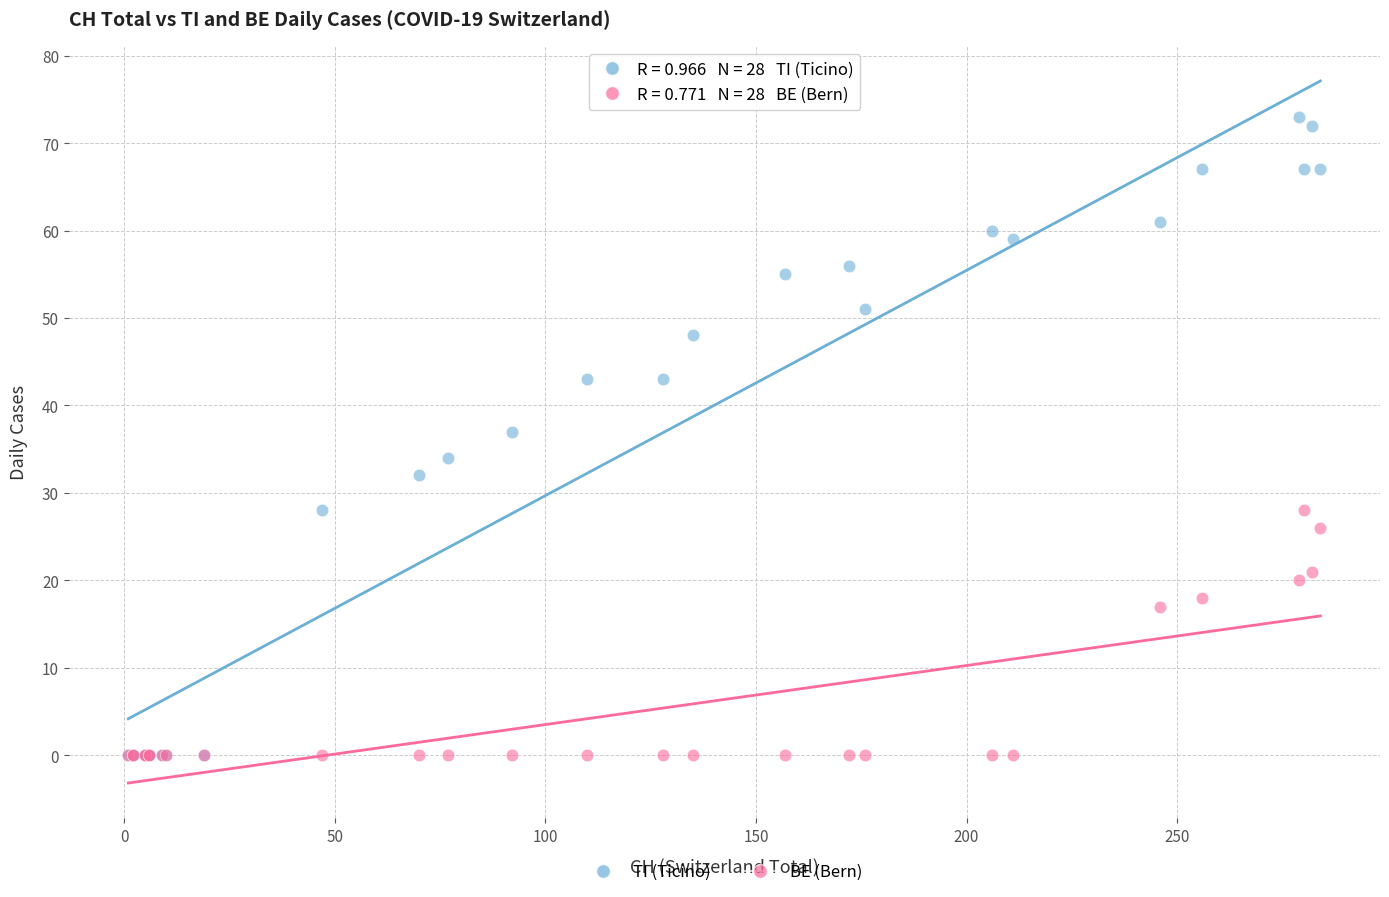

In the BE (Bern) series, what Y value is closest to 14?

17